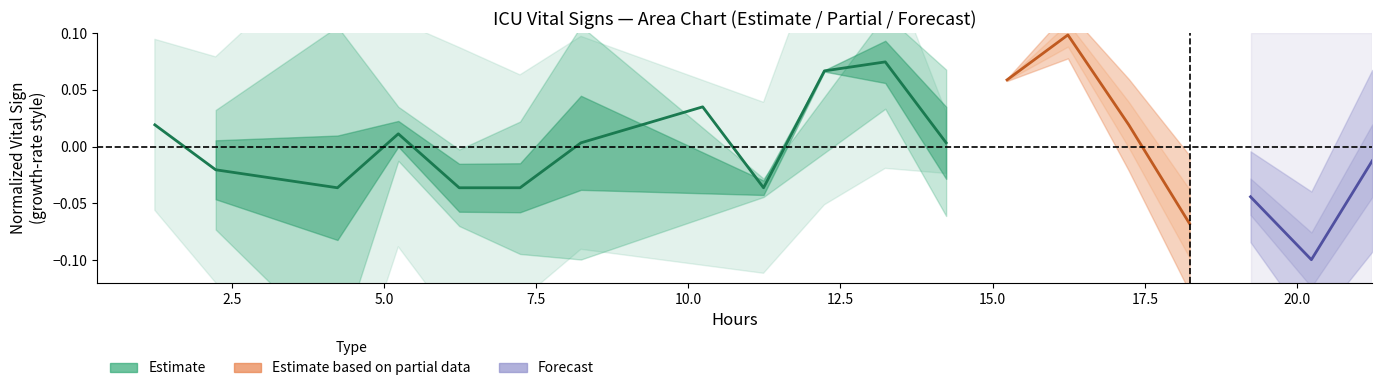

True or false: the data has more than 1 interior local peaks.

True